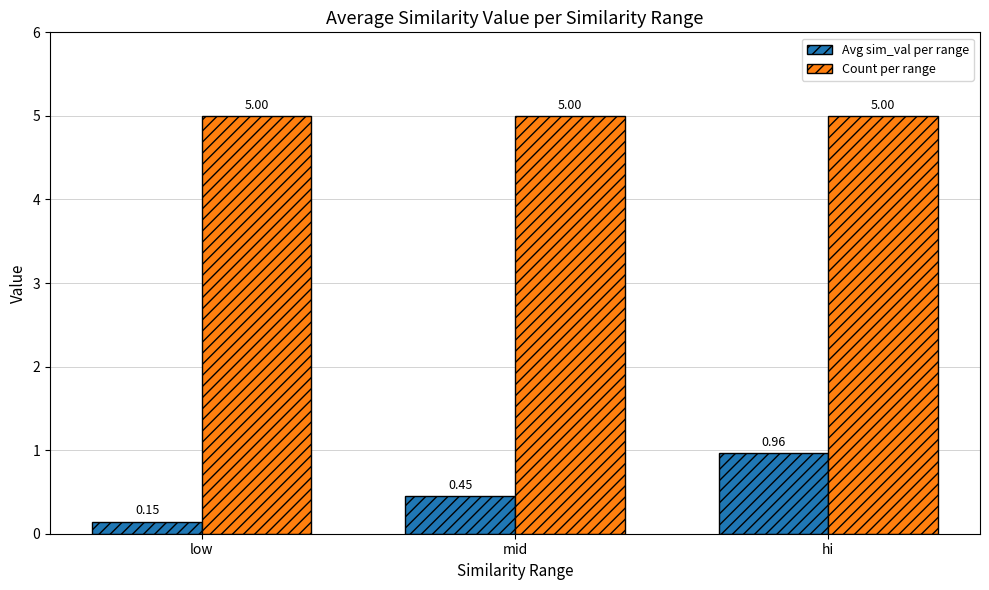

What is the spread (max minus min) of values at hi?

4.0